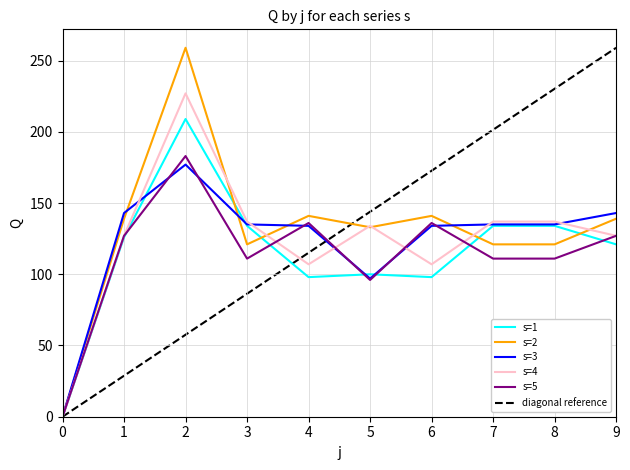

How many intersections are there between s=1 and s=3?

4